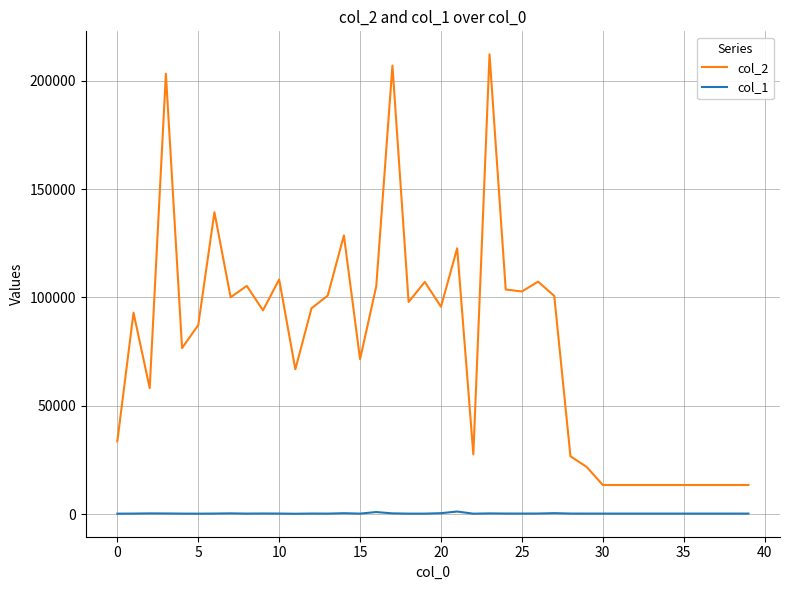

What is the maximum value shown in the chart?

212230